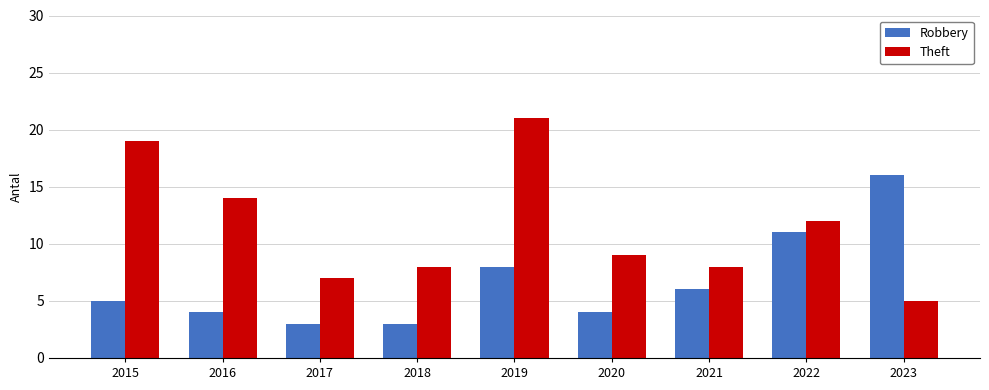

Count the number of categories in the chart.

9